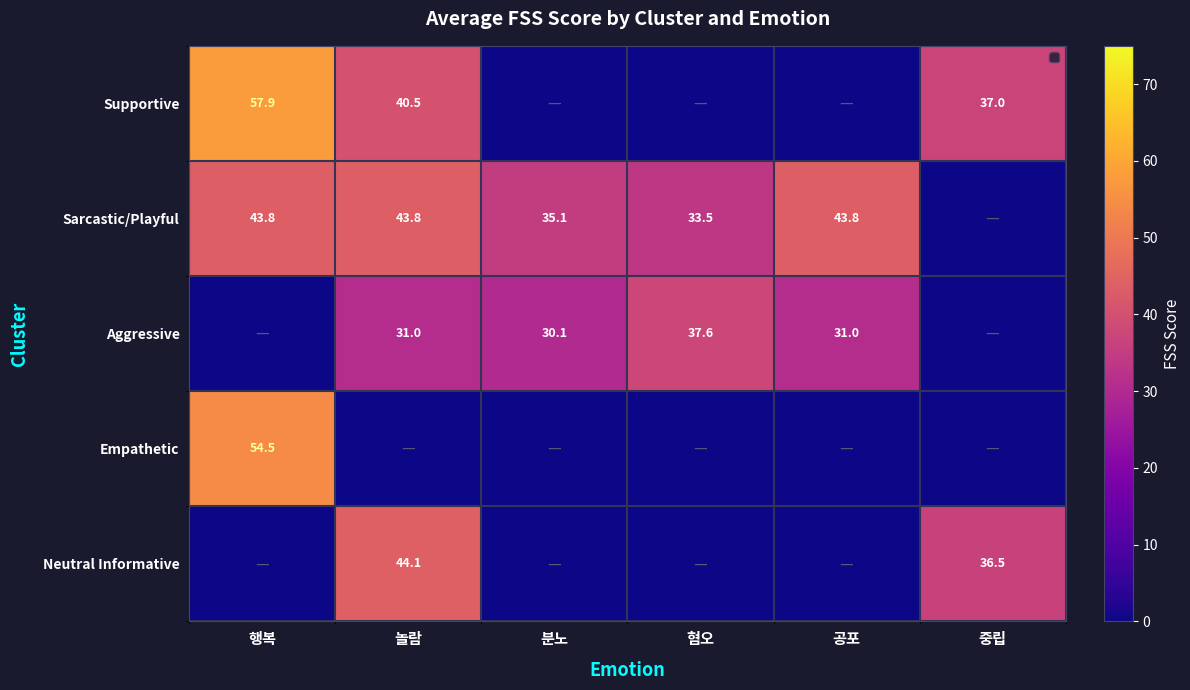

The Supportive series shows 37.0 at 중립. True or false?

True